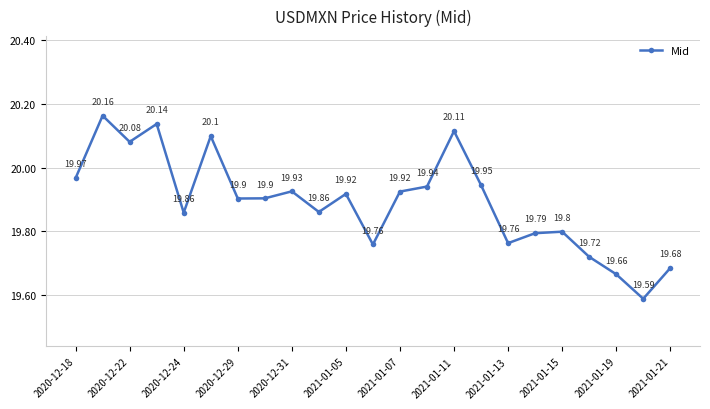

What is the maximum value shown in the chart?

20.2